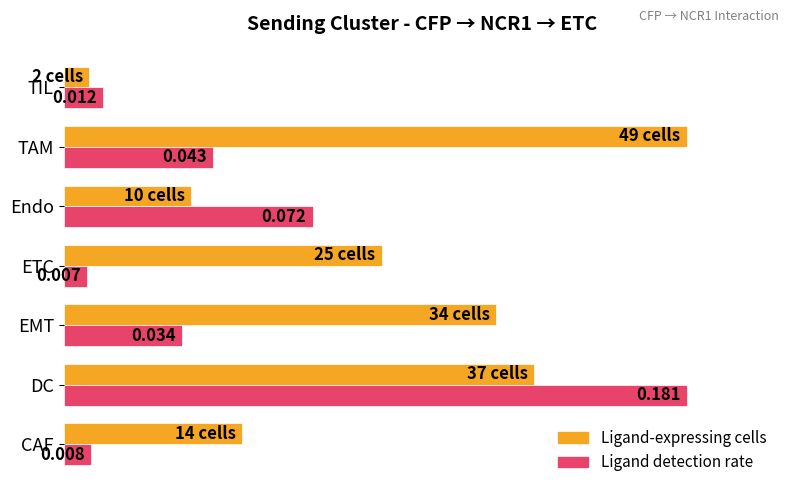

List the series in order of their overall mean, lowest first.

Ligand detection rate, Ligand-expressing cells